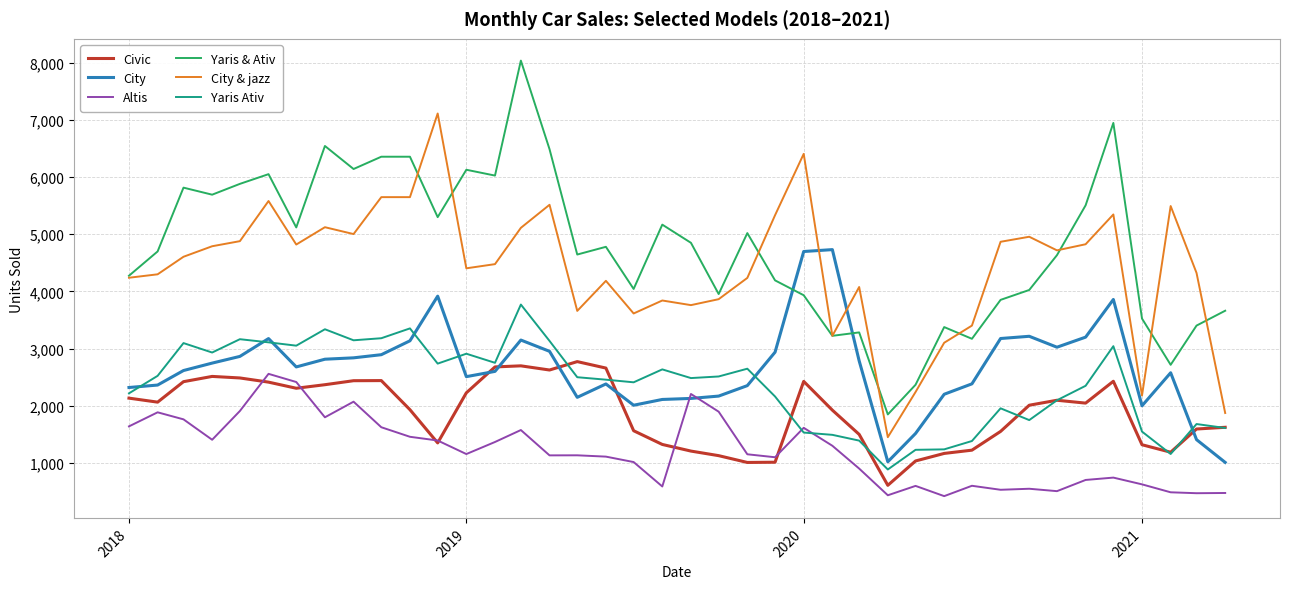

What is the maximum value shown in the chart?

8037